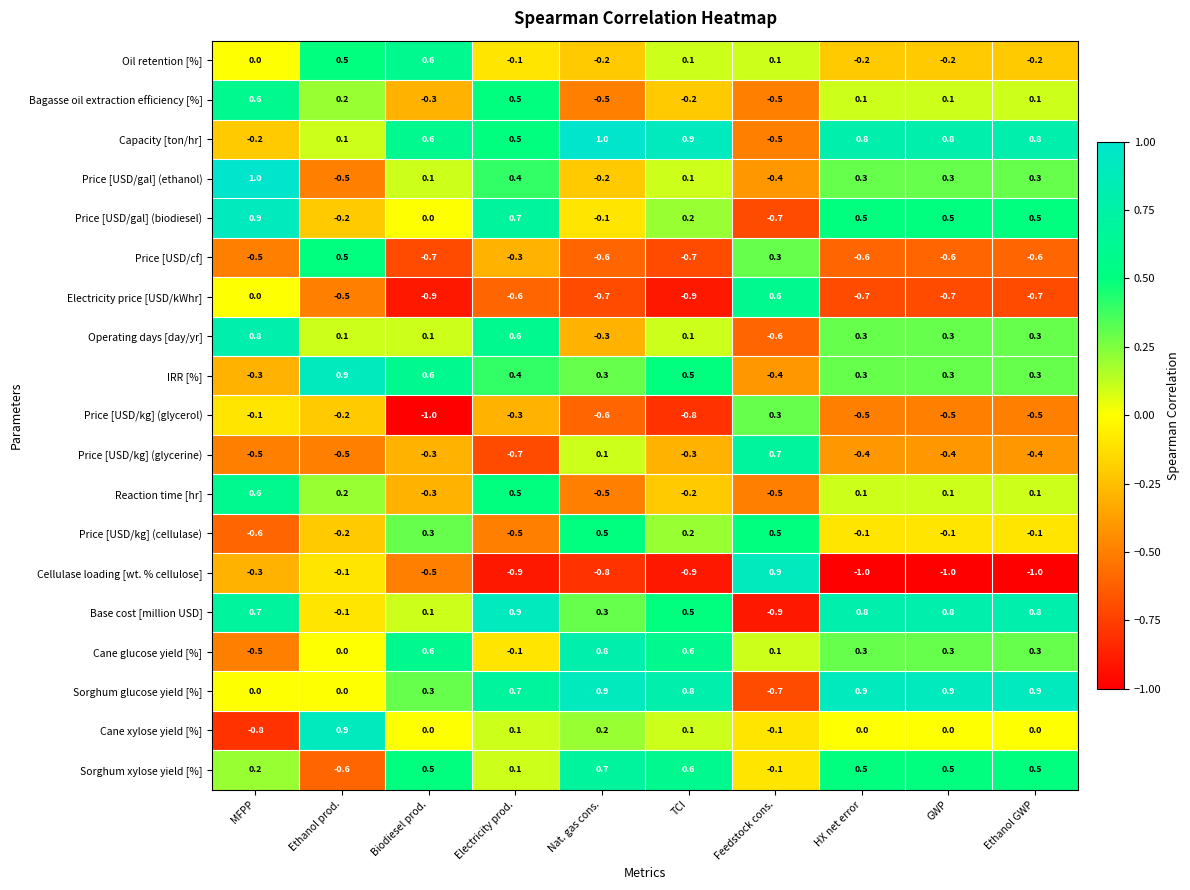

What is the minimum value shown in the chart?

-1.0